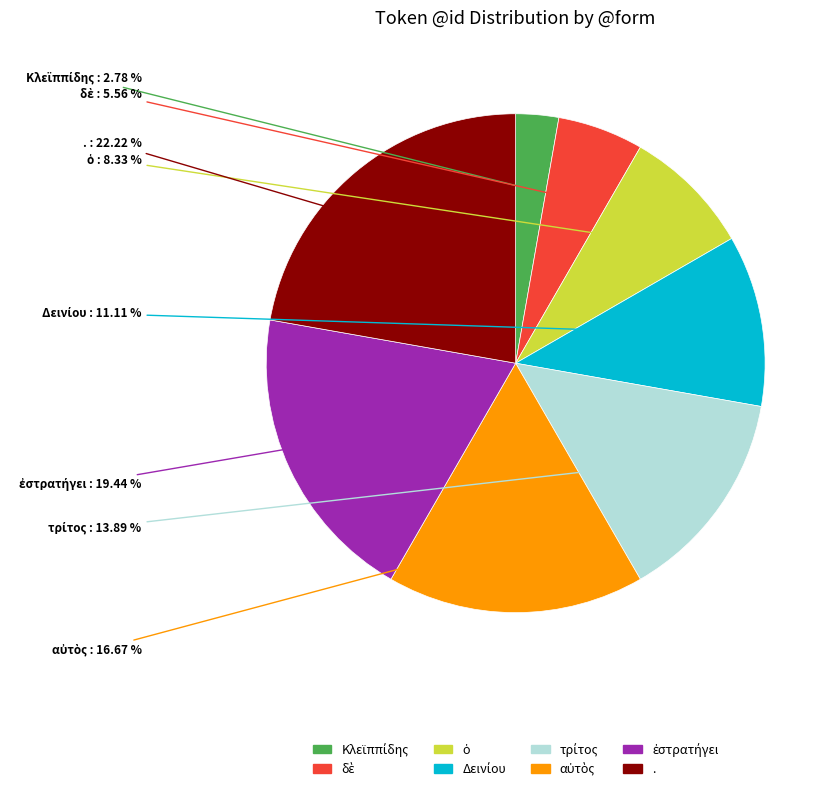

How many segments does this pie chart have?

8